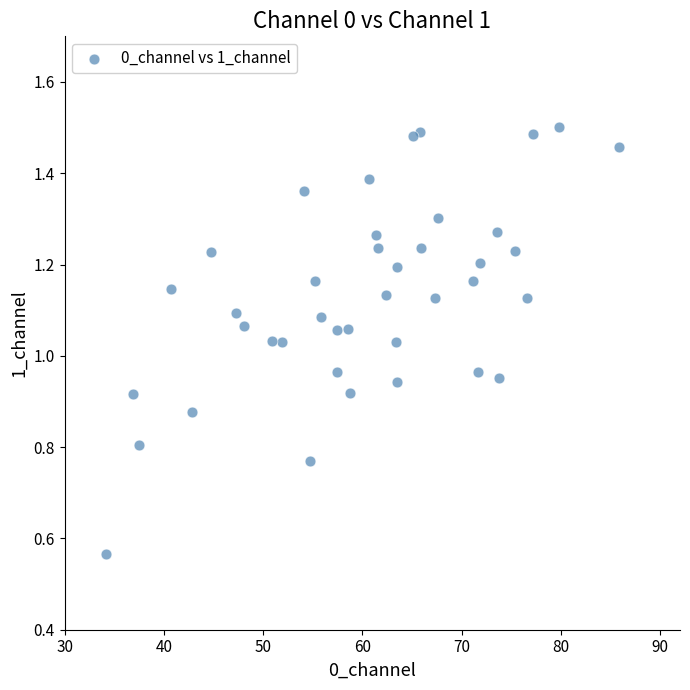

What is the range of X values (max minus min)?

51.7